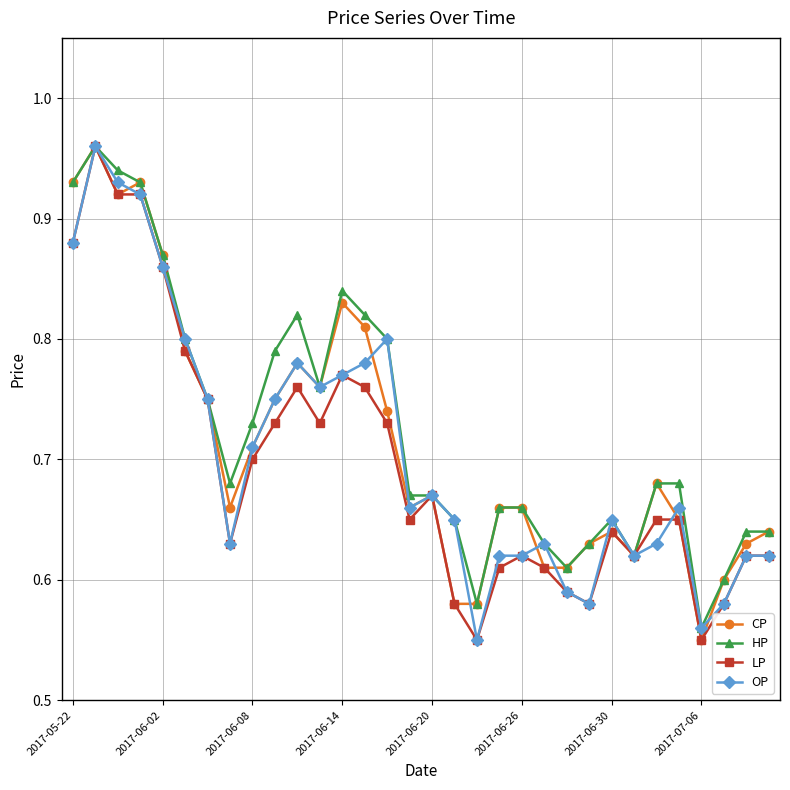

True or false: OP has more than 2 interior local peaks.

True